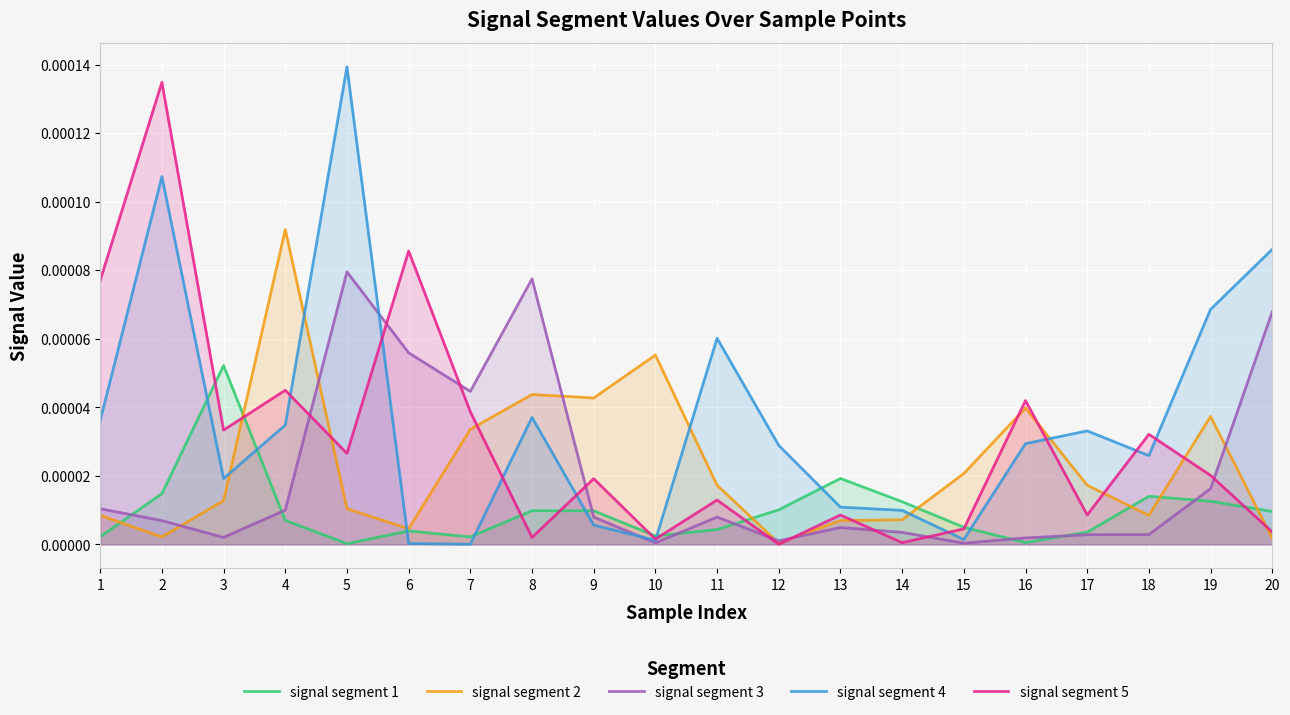

How many interior local valleys does the signal segment 2 series have?

5